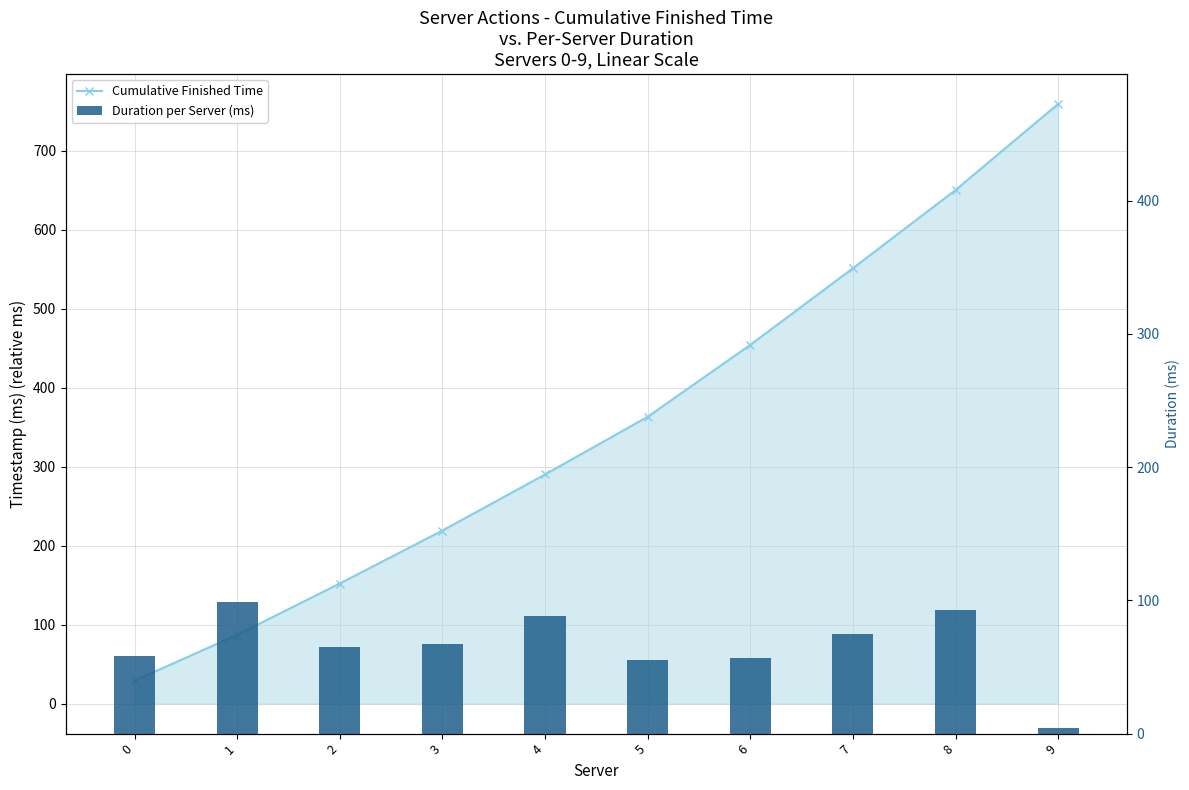

Rank the series by their maximum value, from highest to lowest.

Cumulative Finished Time, Duration per Server (ms)